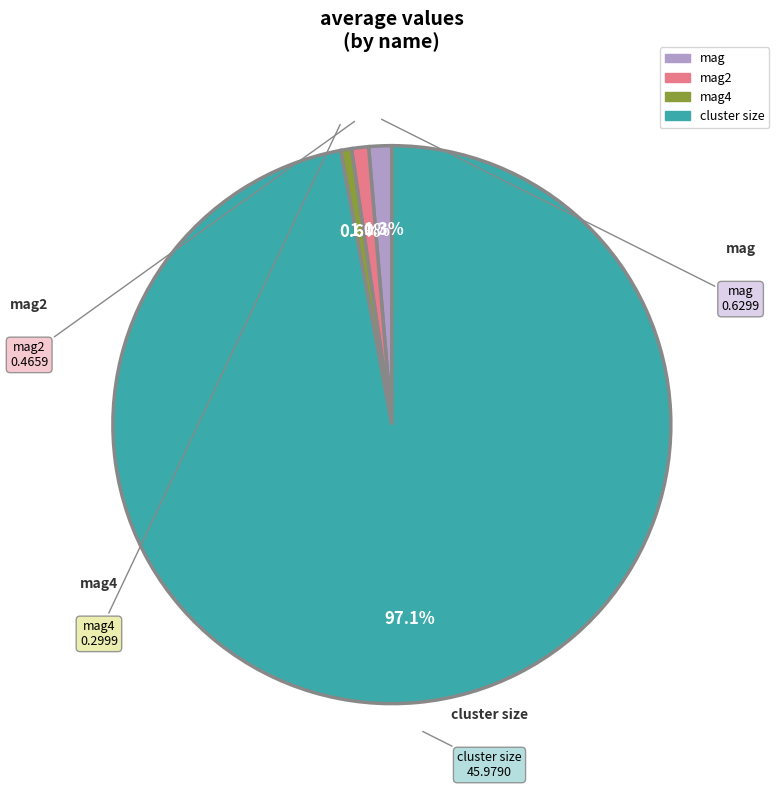

To the nearest percent, what is the average slice percentage?

25%